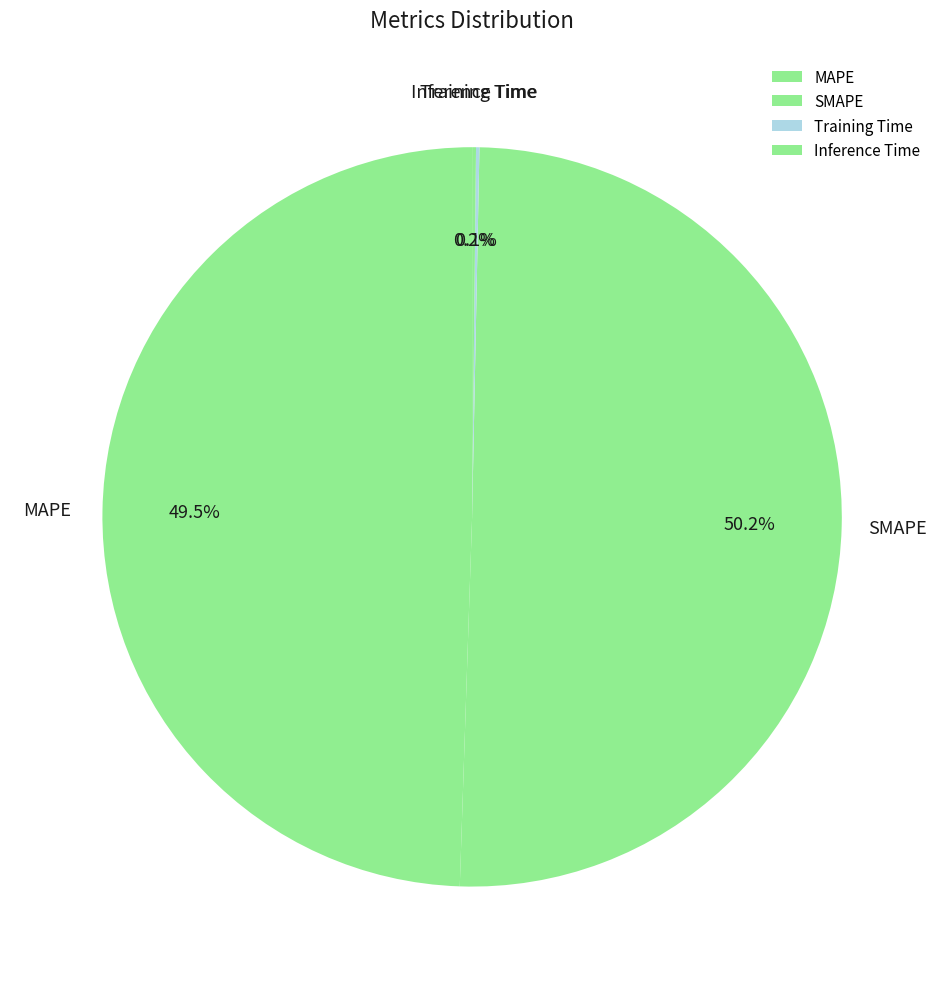

What is the largest slice in the pie chart?

SMAPE